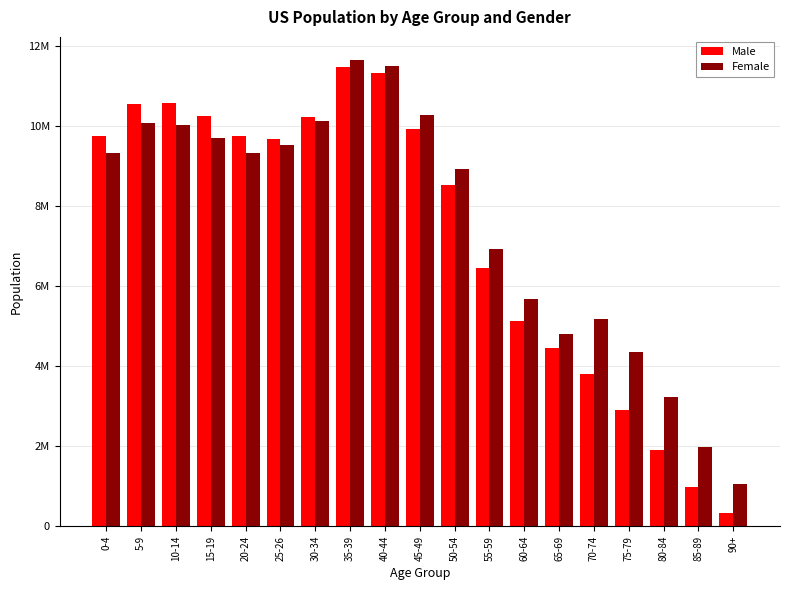

At which label is Female closest to 6350114?

55-59